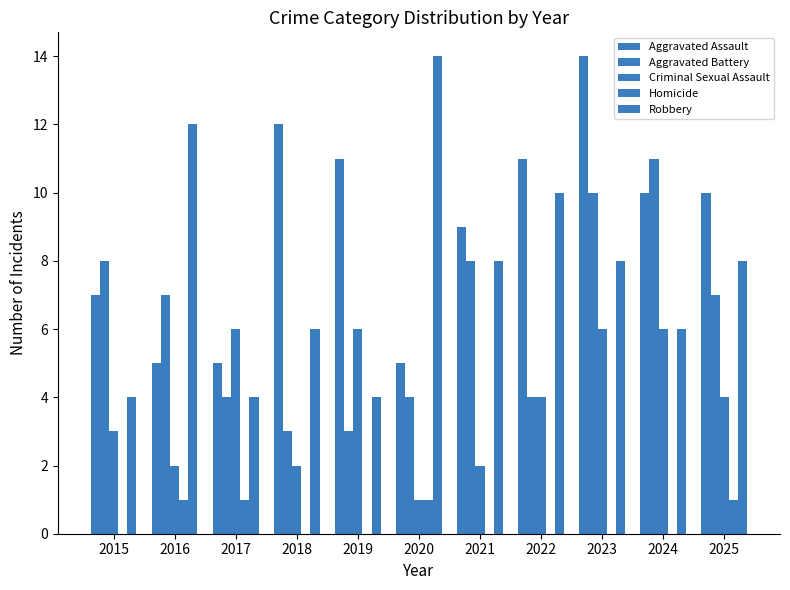

Reading left to right, what are all the values shown in this chart?

Aggravated Assault: 7	5	5	12	11	5	9	11	14	10	10
Aggravated Battery: 8	7	4	3	3	4	8	4	10	11	7
Criminal Sexual Assault: 3	2	6	2	6	1	2	4	6	6	4
Homicide: 0	1	1	0	0	1	0	0	0	0	1
Robbery: 4	12	4	6	4	14	8	10	8	6	8